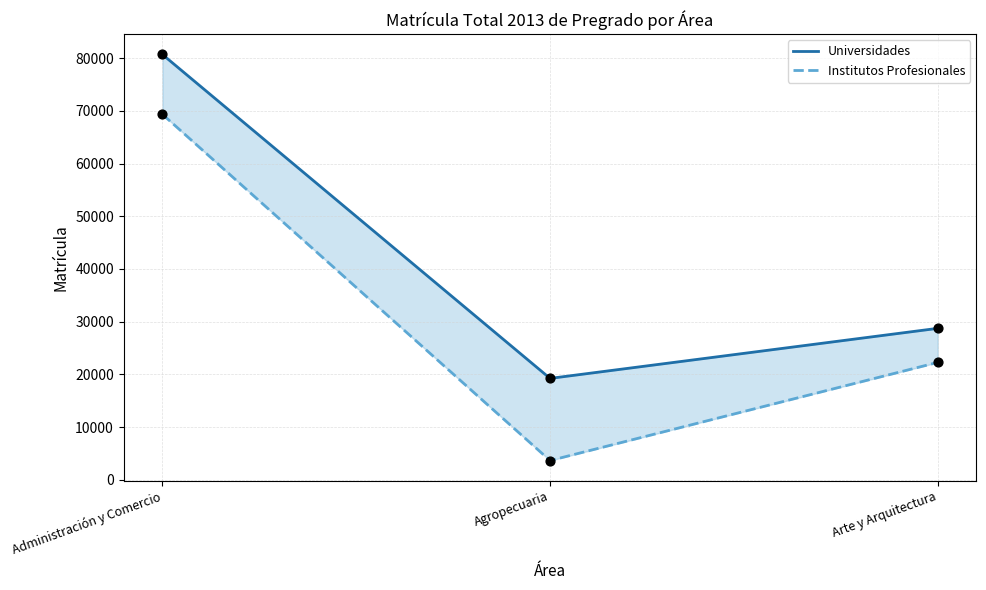

What is the total value across all series at Arte y Arquitectura?

51006